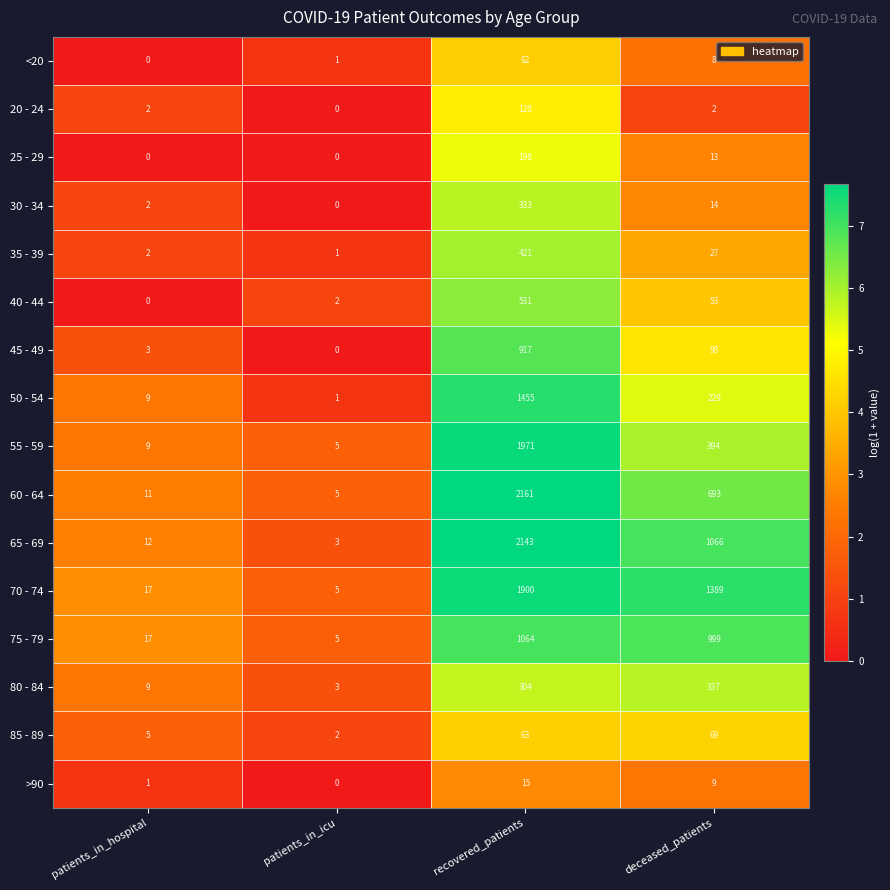

Rank the series by their maximum value, from highest to lowest.

60 - 64, 65 - 69, 55 - 59, 70 - 74, 50 - 54, 75 - 79, 45 - 49, 40 - 44, 35 - 39, 80 - 84, 30 - 34, 25 - 29, 20 - 24, 85 - 89, <20, >90